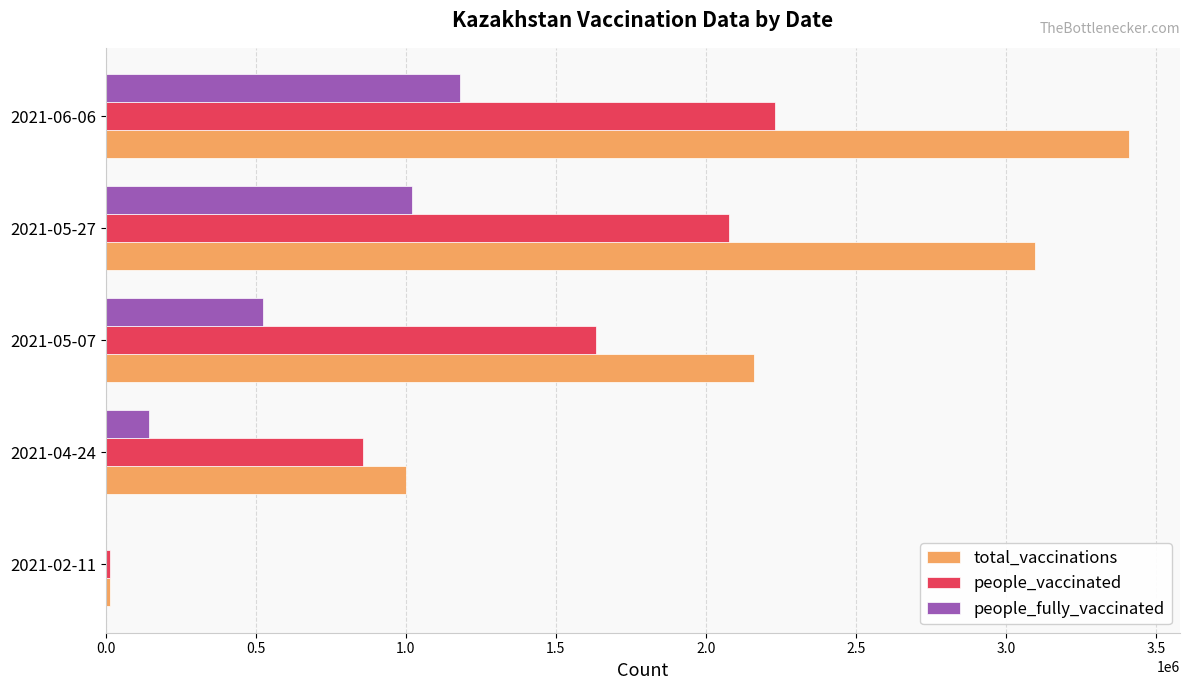

What is the sum of all people_fully_vaccinated values?

2867828